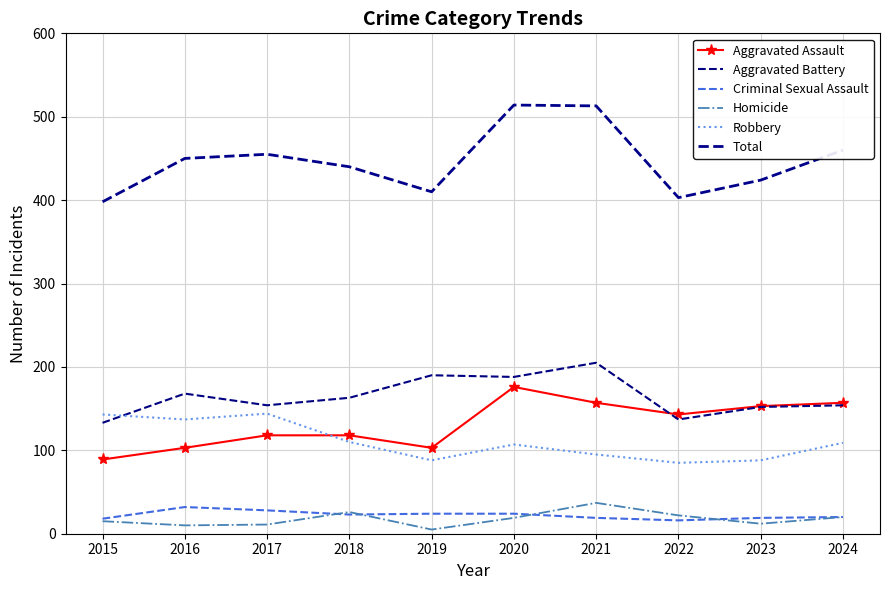

What is the maximum value for Robbery?

144